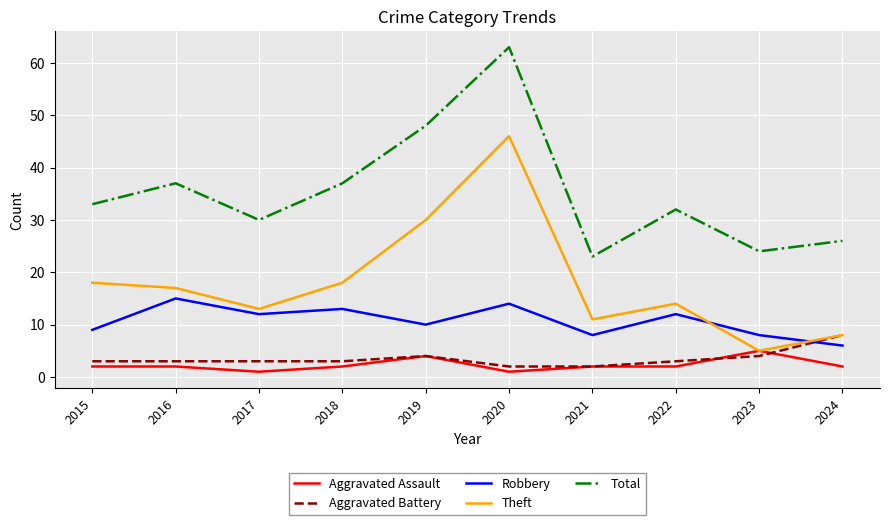

At which label is Robbery closest to 10?

2019